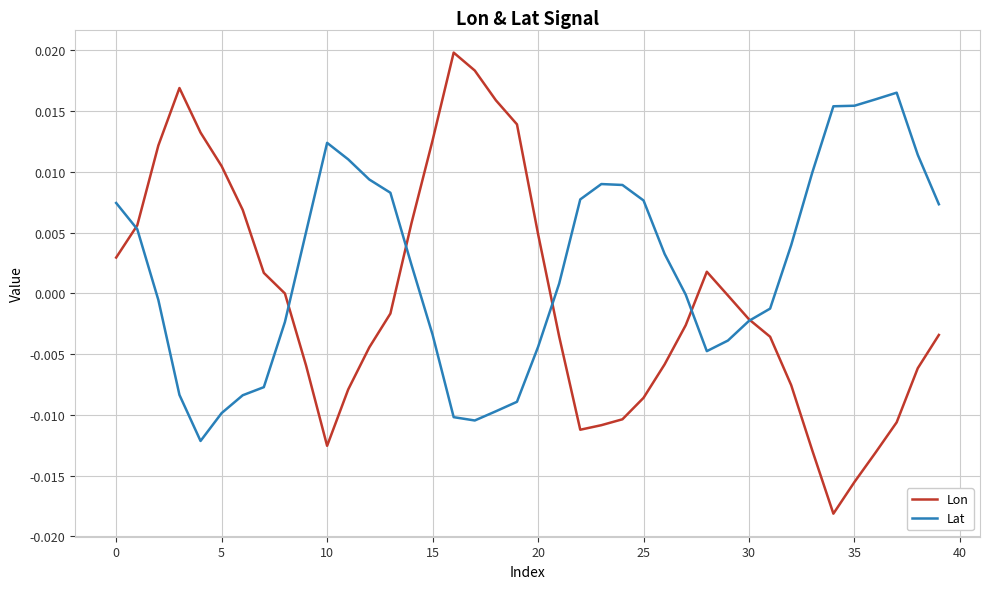

List the series in order of their peak value, lowest first.

Lat, Lon